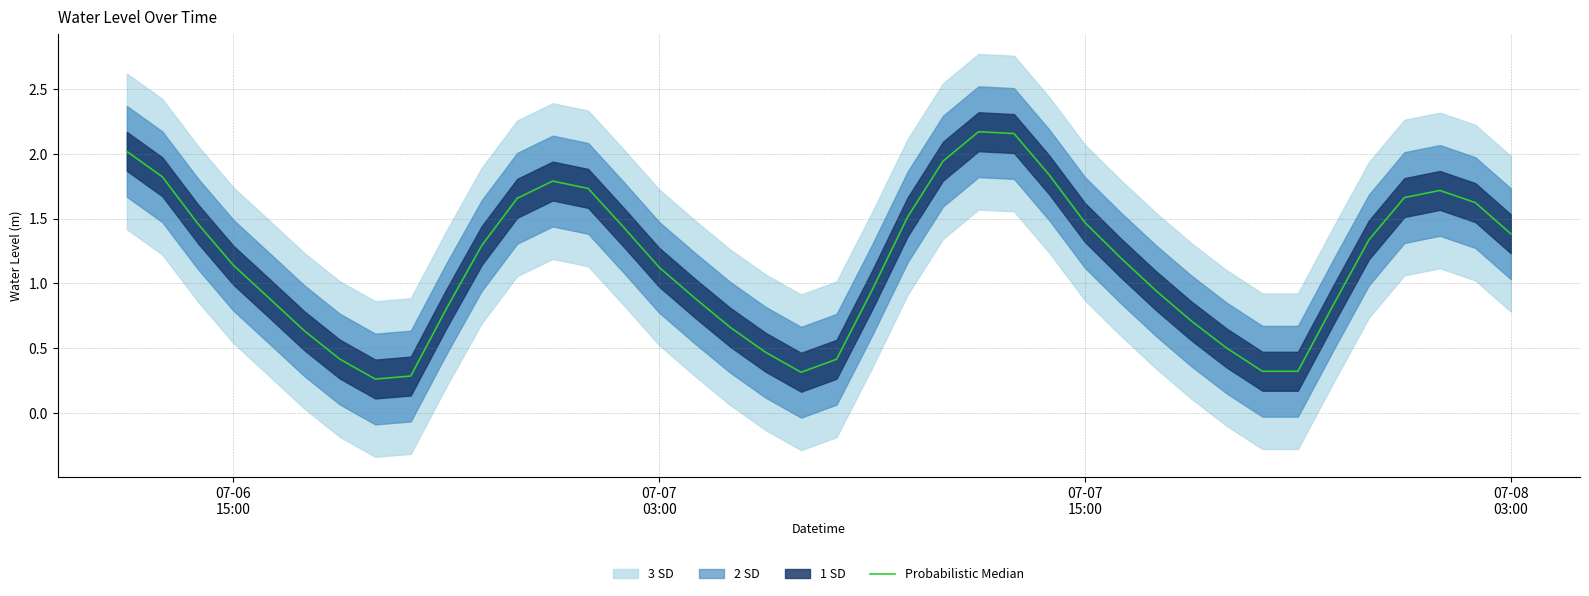

Does the chart display data point markers on the line(s)?

No